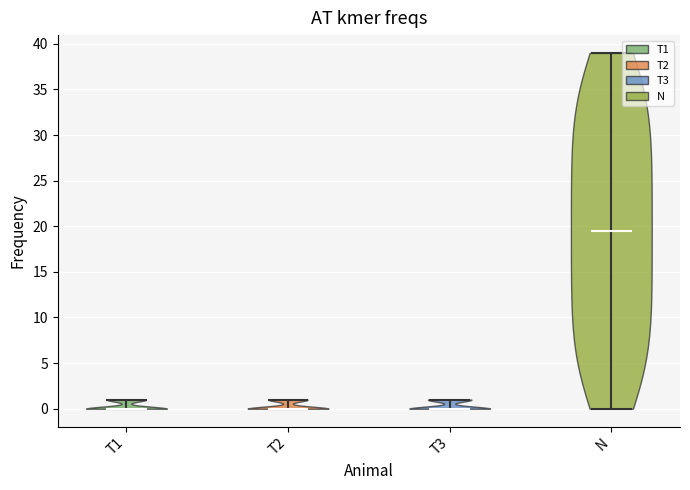

Reading left to right, read every violin against the y-axis: where its median line is, and the lowest and highest points it reaches. The values are not printed on the chart, so give them approximately, as read against the axis.

T1: median line 0.0, lowest point 0.0, highest point 1.0
T2: median line 0.0, lowest point 0.0, highest point 1.0
T3: median line 0.0, lowest point 0.0, highest point 1.0
N: median line 19.5, lowest point 0.0, highest point 39.0